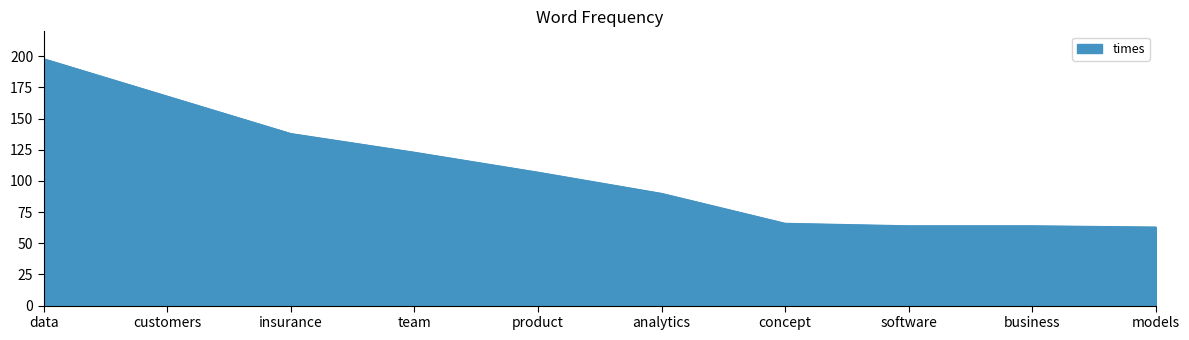

What is the change in value from team to concept?

-57